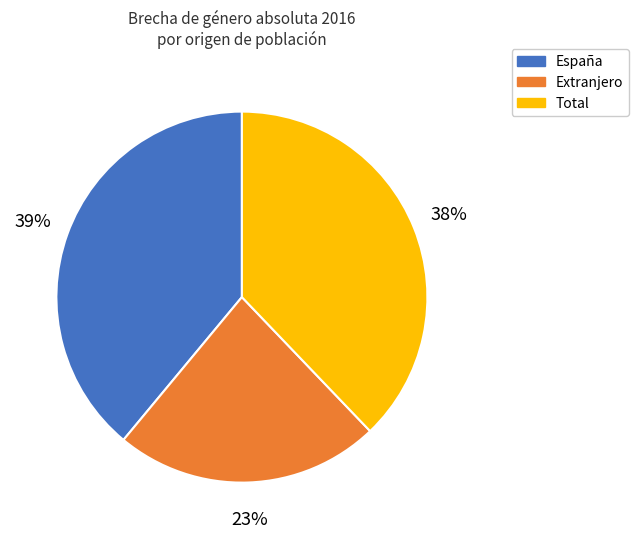

Is the sum of España and Total greater than half?

Yes